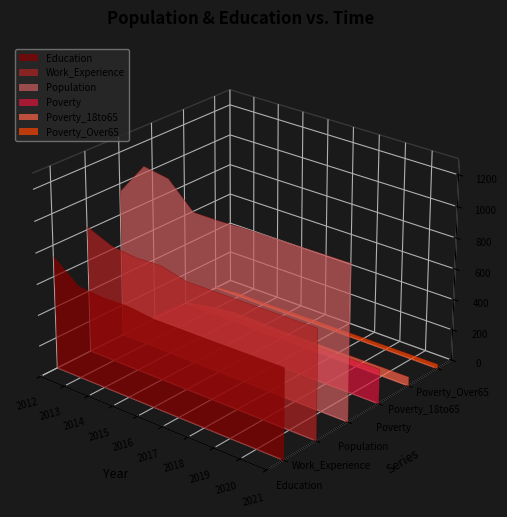

Reading right to left, what are all the values shown in this chart?

Education: 579	577	575	573	572	571	591	585	598	730
Work_Experience: 708	706	705	703	702	701	742	735	754	821
Population: 1000	997	994	992	989	981	981	1140	1167	954
Poverty: 226	224	221	218	215	213	213	216	153	27
Poverty_18to65: 61	60	59	58	57	57	64	64	41	8
Poverty_Over65: 31	30	29	28	27	27	24	21	23	8